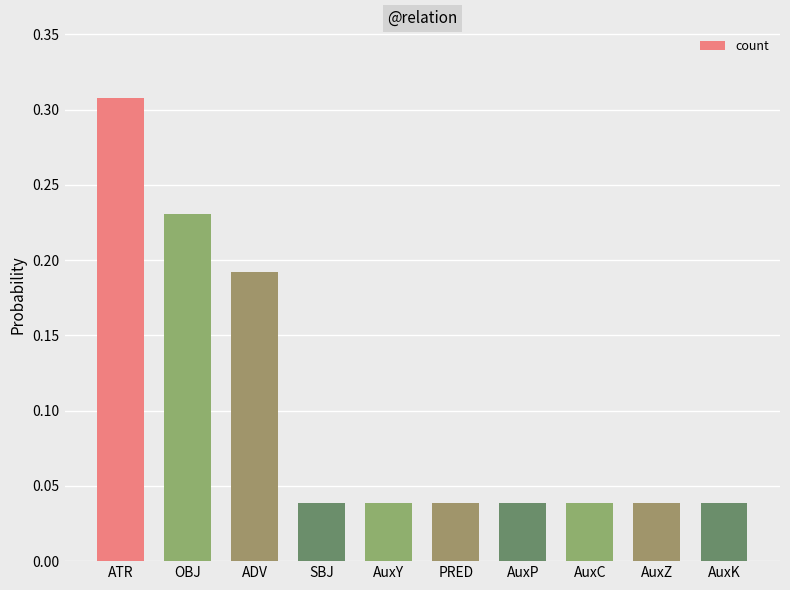

Is it true that the value at ADV is 0.3?

False